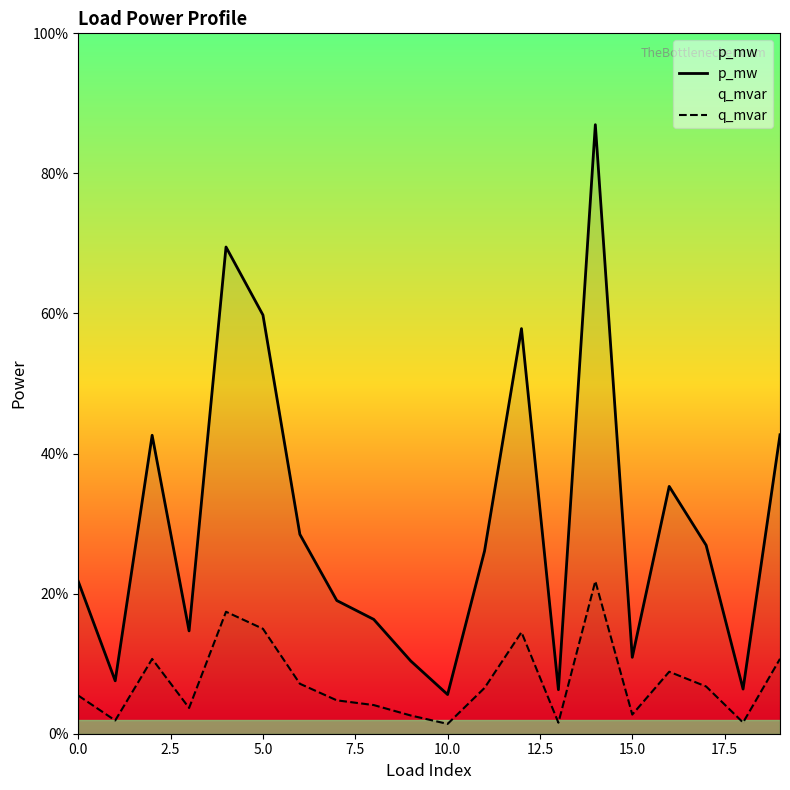

The value of q_mvar at 7.5 is 0.0. True or false?

True